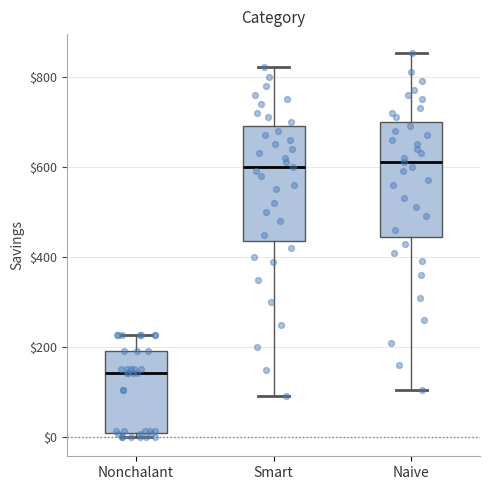

Which box's median line is the lowest?

Nonchalant